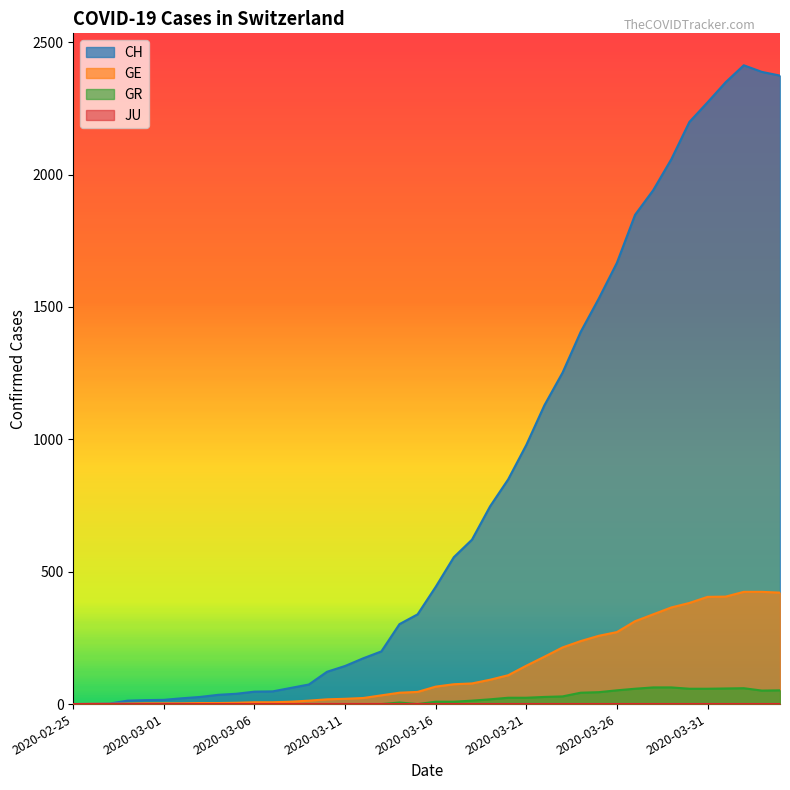

Which has a higher value, 2020-03-08 or 2020-04-01?

2020-04-01